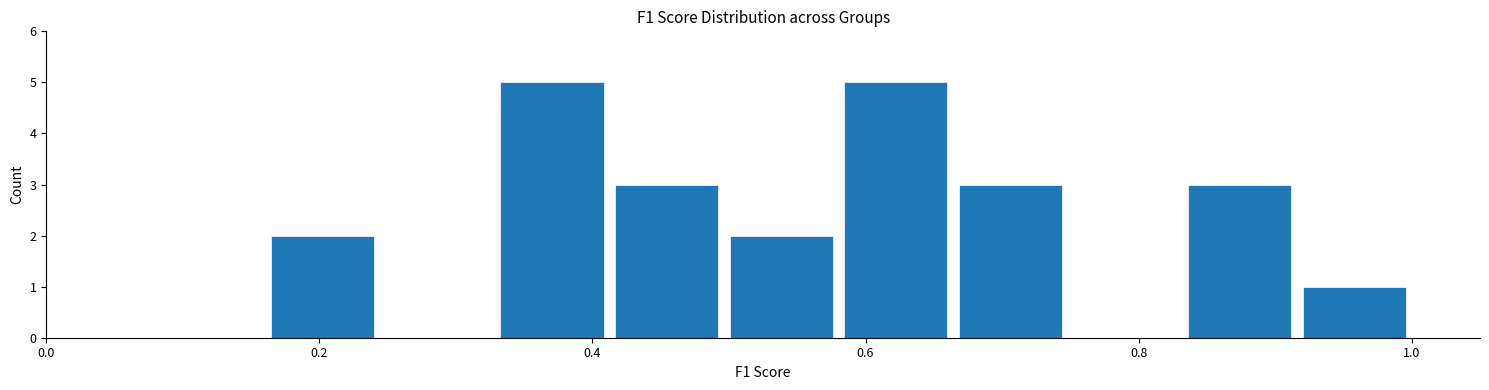

Reading left to right, transcribe this chart: for each bar, give the range it covers on the x-axis and its height. Neither the bar edges nor the heights are printed on the chart, so give them approximately, as read against the axes.

0.16 to 0.24: 2
0.24 to 0.32: 0
0.32 to 0.42: 5
0.42 to 0.50: 3
0.50 to 0.58: 2
0.58 to 0.66: 5
0.66 to 0.74: 3
0.74 to 0.84: 0
0.84 to 0.92: 3
0.92 to 1.00: 1